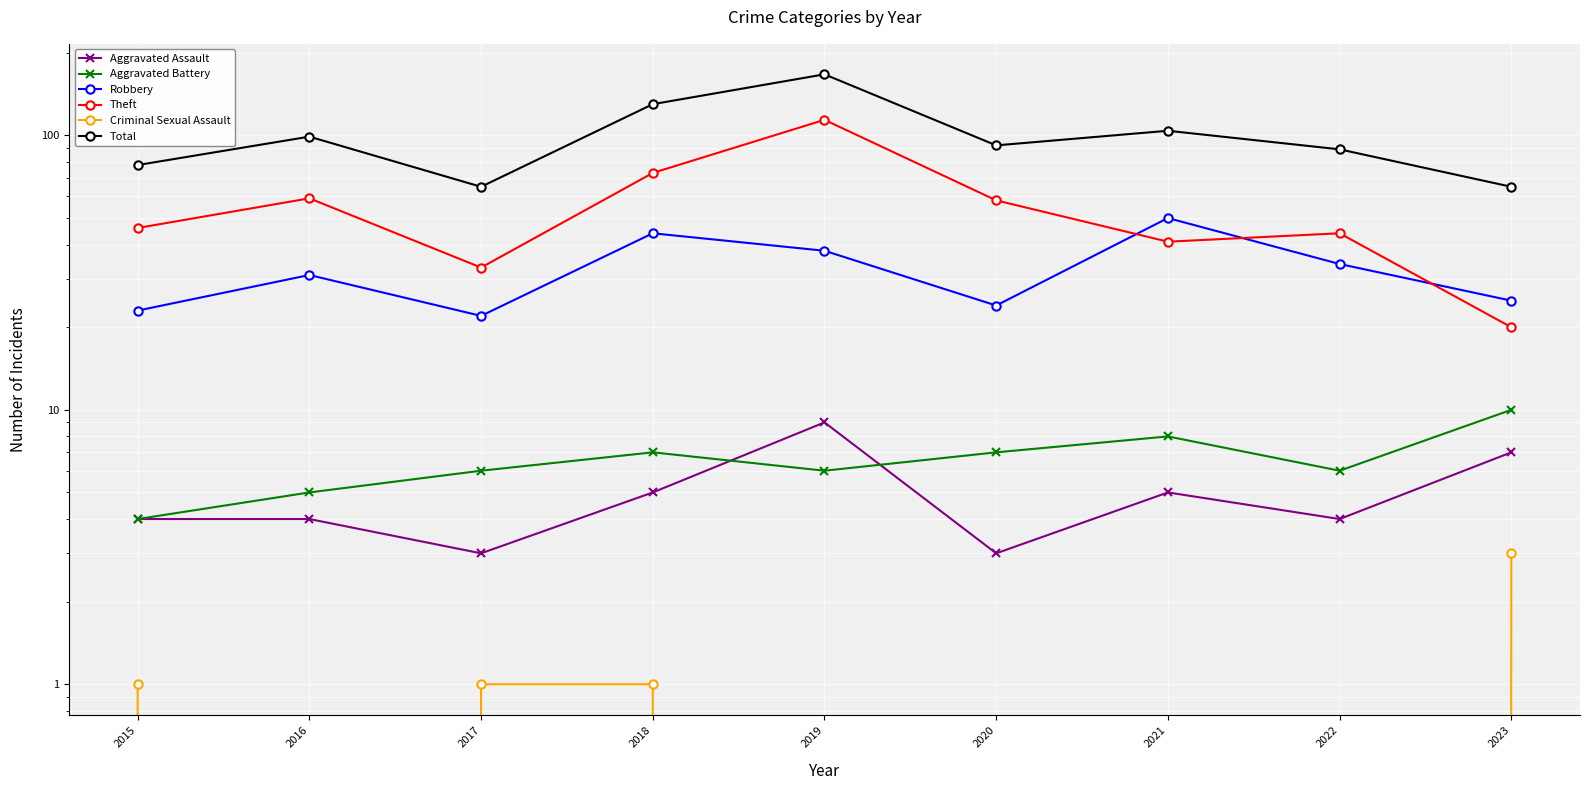

What is the difference between the second highest and second lowest values in the Aggravated Battery series?

3